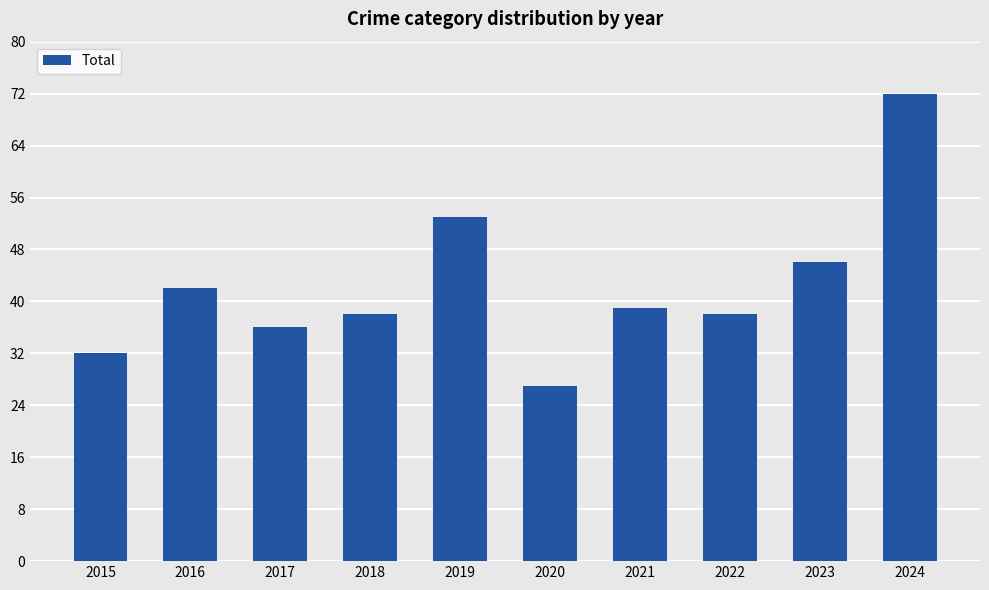

How many data points are less than 39?

5